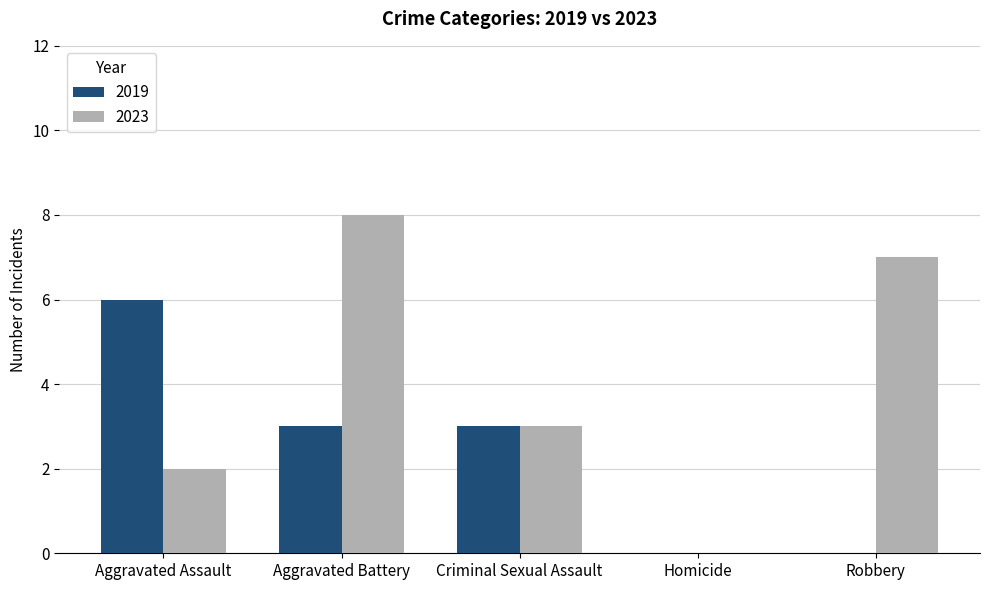

Is it true that 2023 equals 7 at Robbery?

True